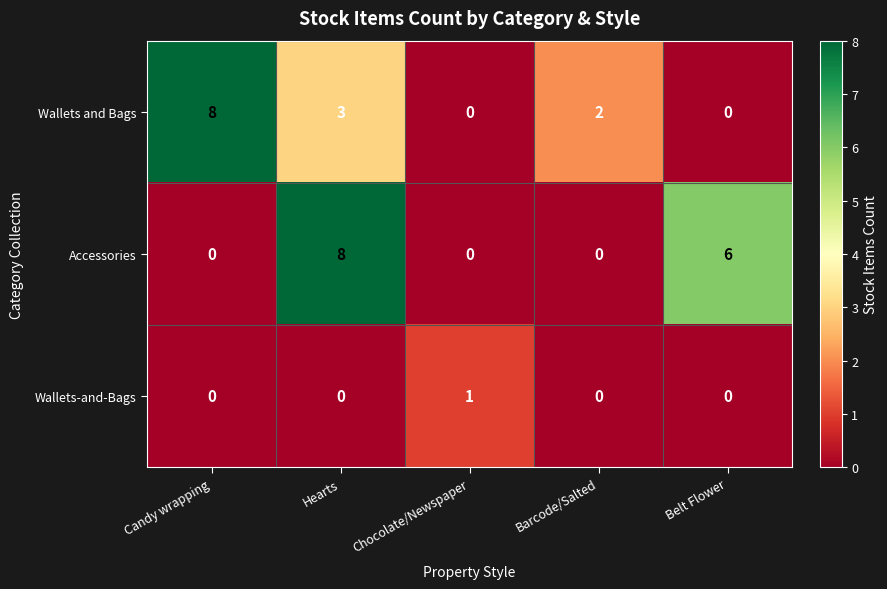

Which category has the highest value in the Accessories series?

Hearts